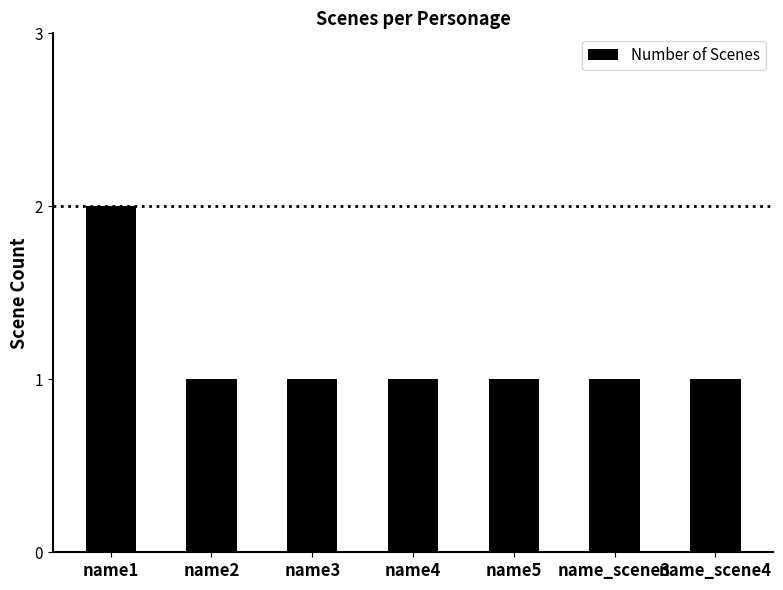

What is the sum of the values at name1 and name4?

3